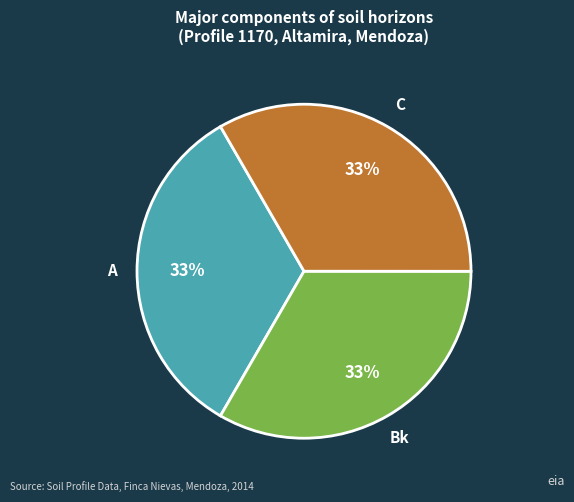

Does Bk account for over 50% of the chart?

No